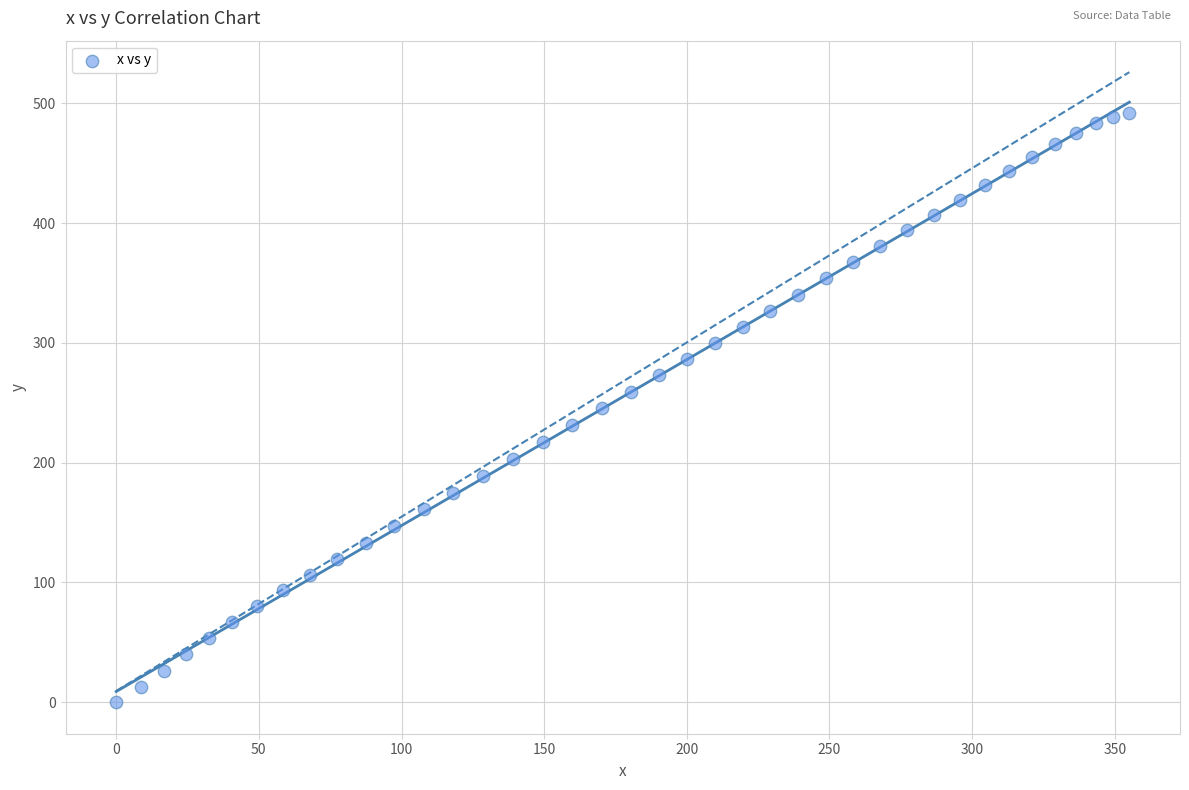

What is the range of Y values (max minus min)?

491.7